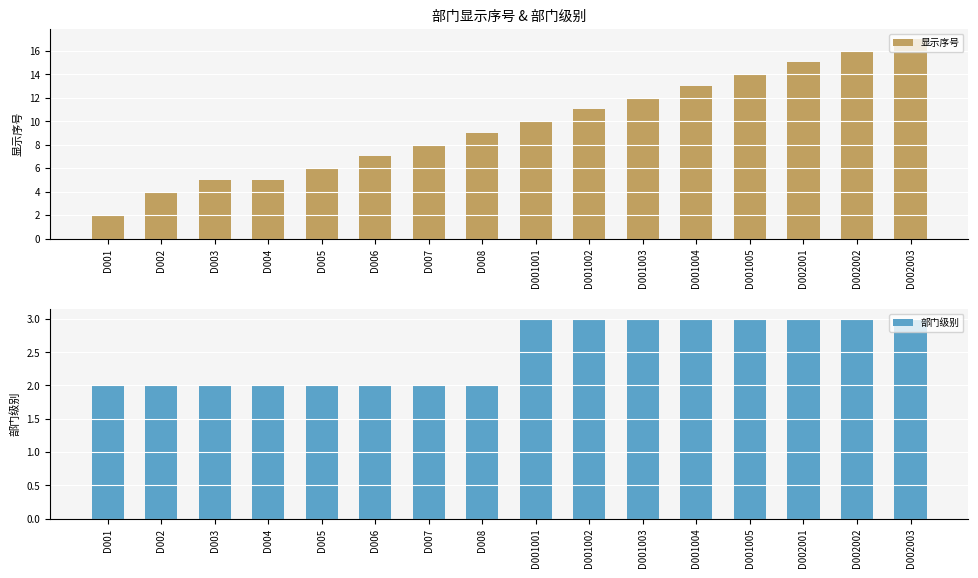

What is the minimum value shown in the chart?

2